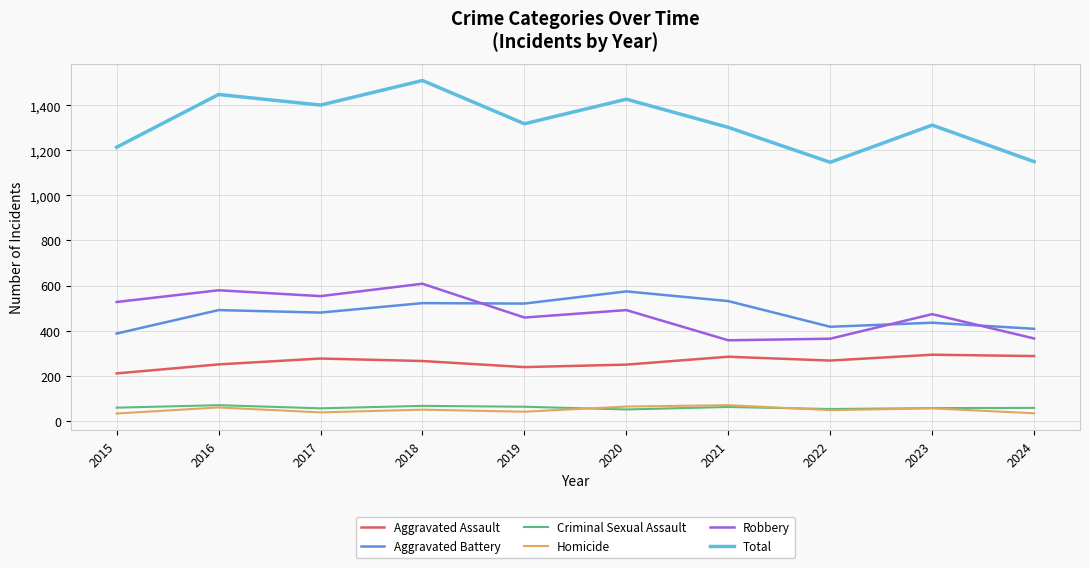

What value does the Aggravated Battery series have at 2017?

480